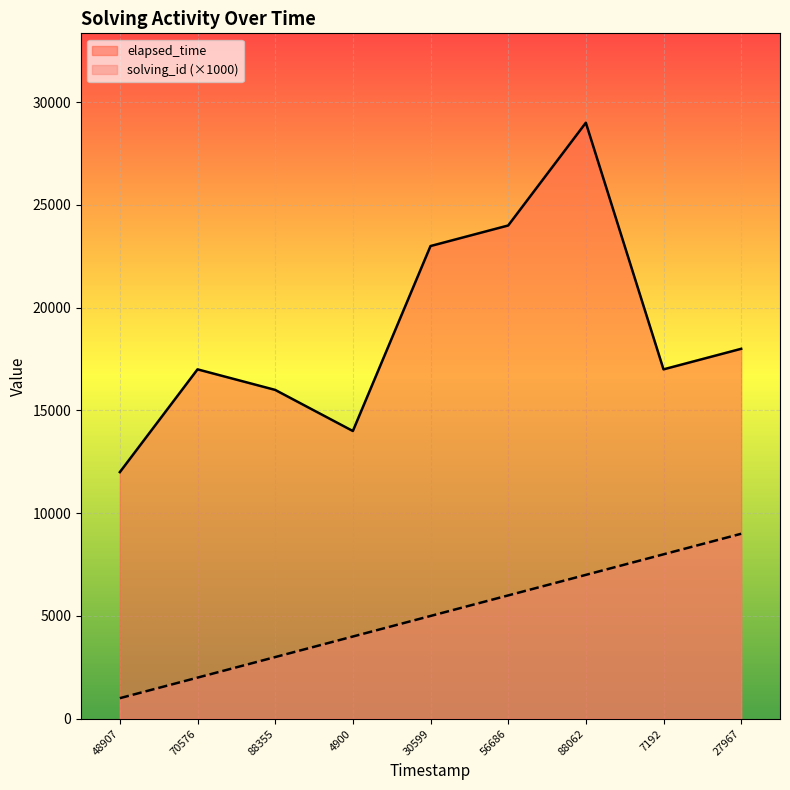

True or false: elapsed_time has a value of 24040 at 88355.

False